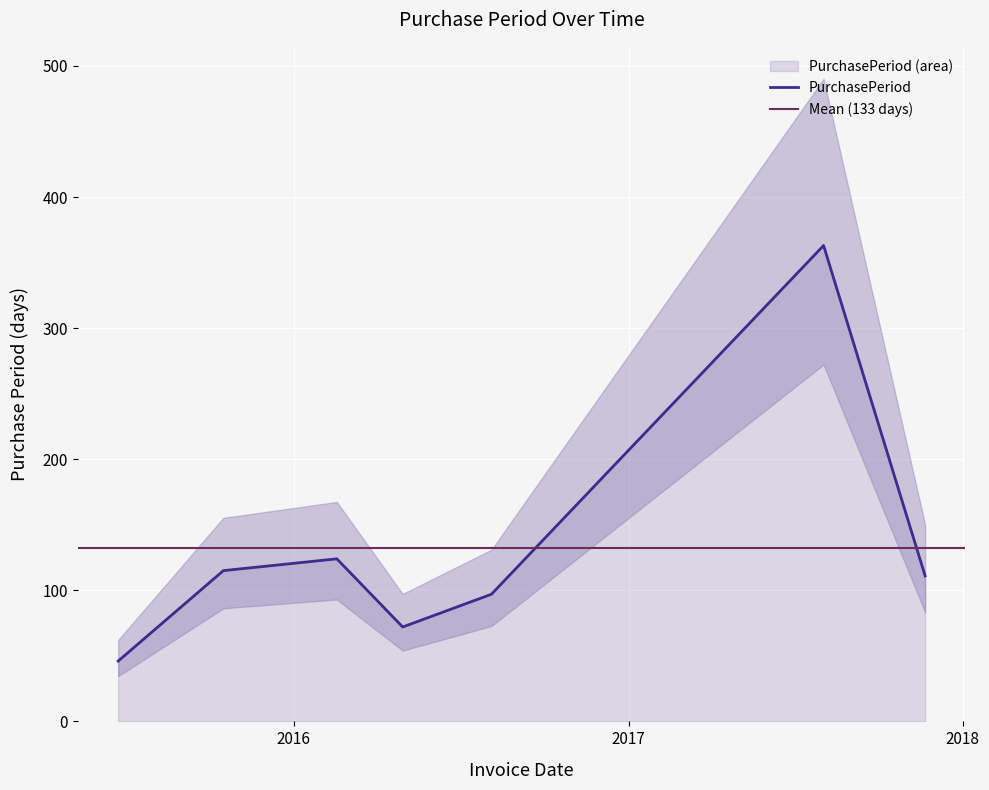

Rank the categories by value from lowest to highest.

2015-06-23, 2016-04-29, 2016-08-04, 2017-11-21, 2015-10-16, 2016-02-17, 2017-08-02